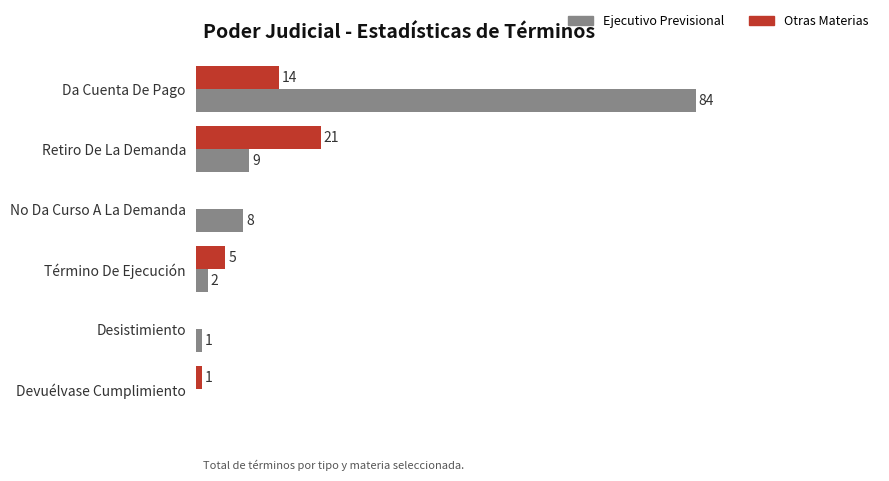

Between No Da Curso A La Demanda and Término De Ejecución, which series saw the biggest shift?

Ejecutivo Previsional